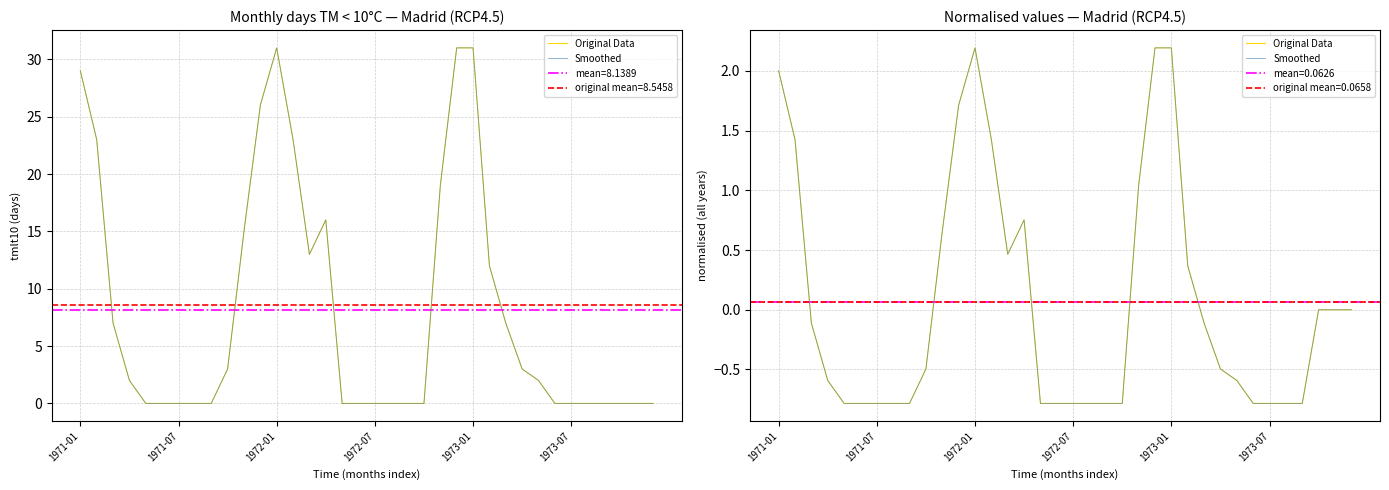

Is it true that Original Data equals 0.0 at 35?

True